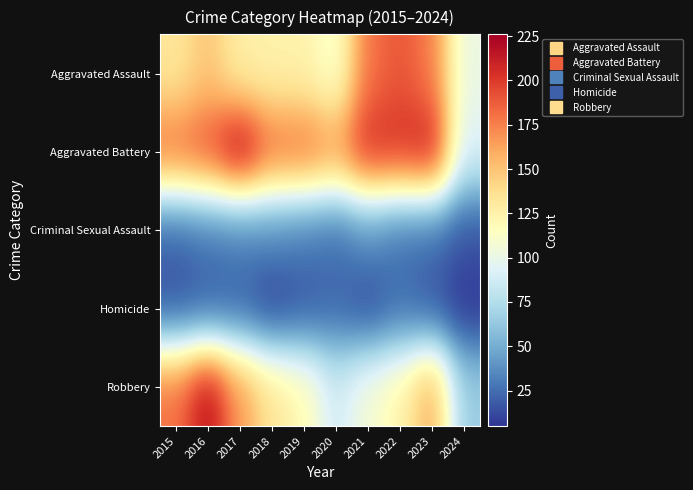

Which series has the largest total across all categories?

Aggravated Battery